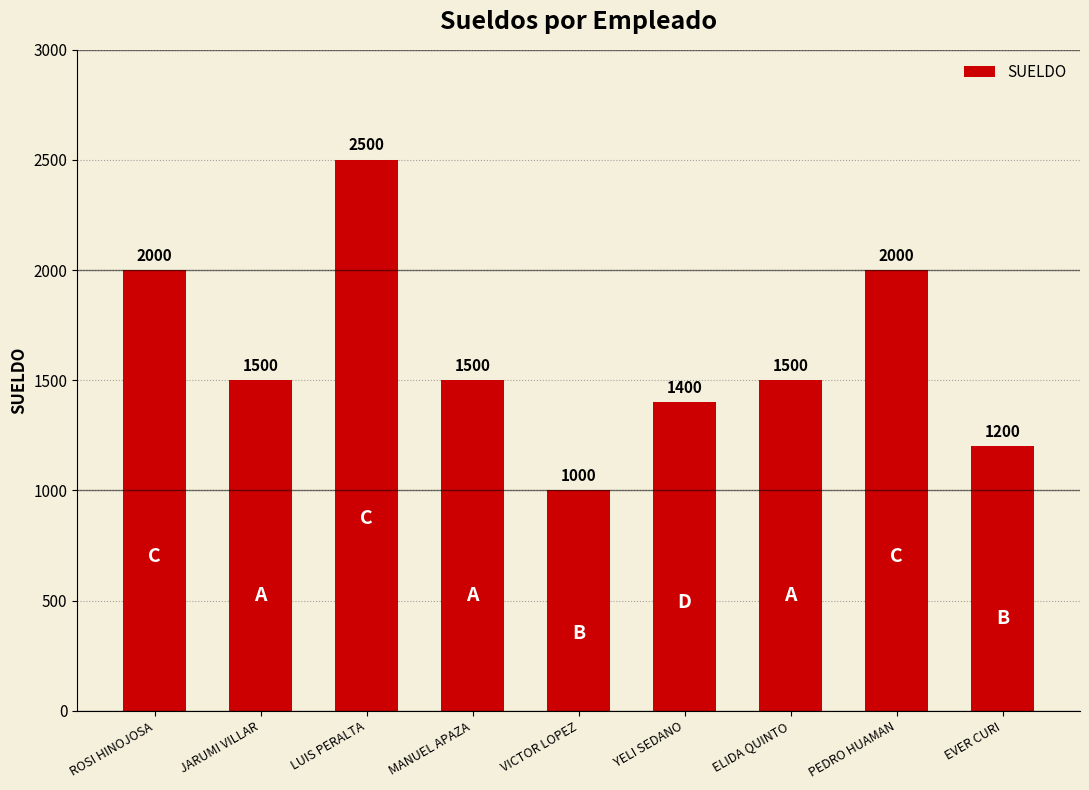

What is the value of the 3rd bar from the left?

2500